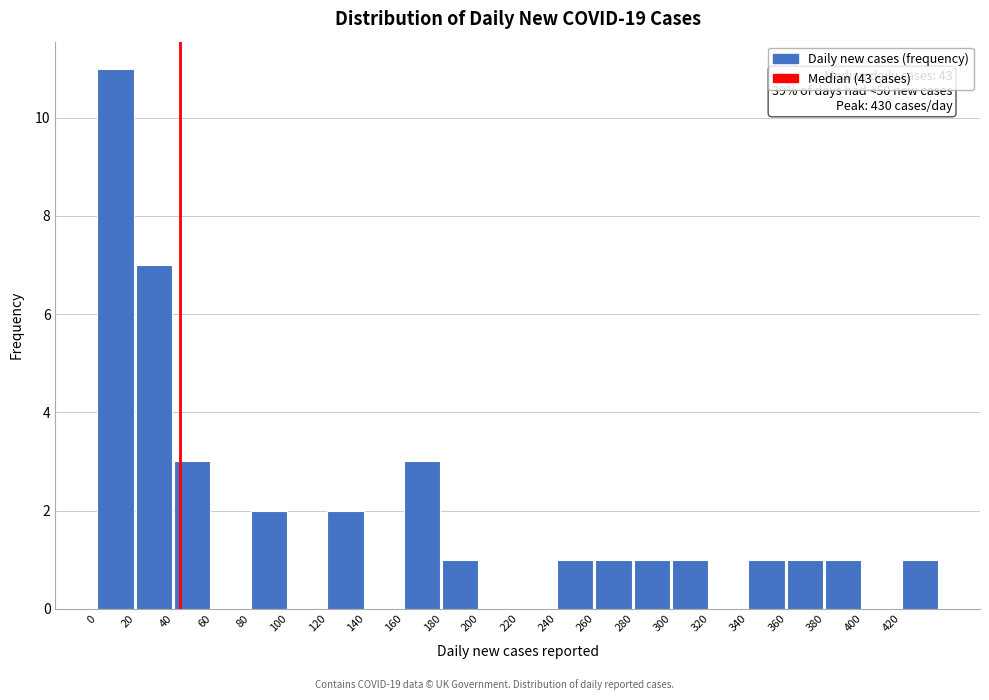

Which range on the x-axis has the tallest bar?

0 to 20